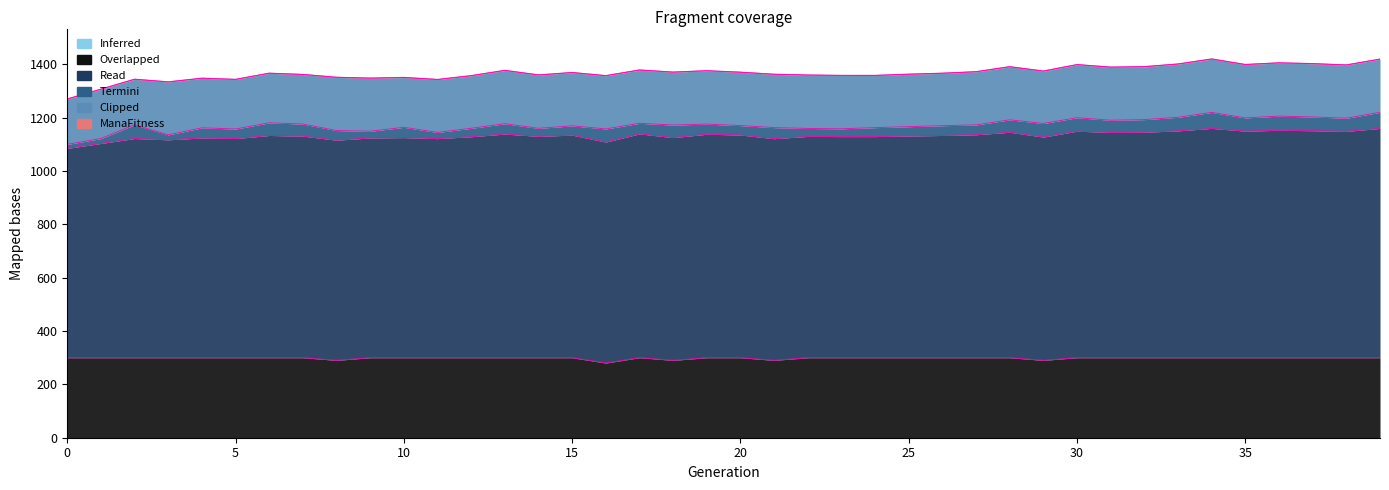

What is the minimum value for UnweightedManaFitness?

0.6